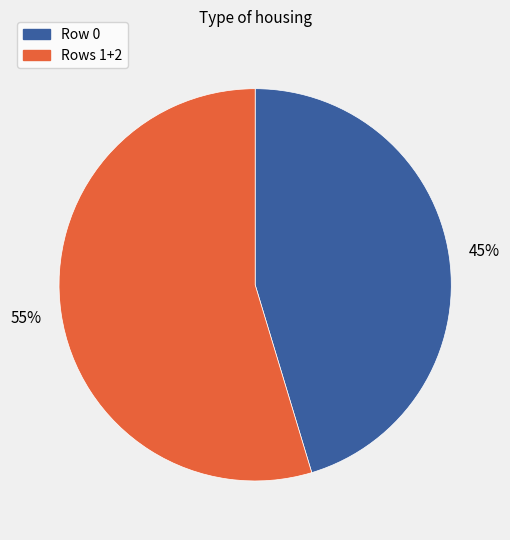

To the nearest percent, what is the average slice percentage?

50%